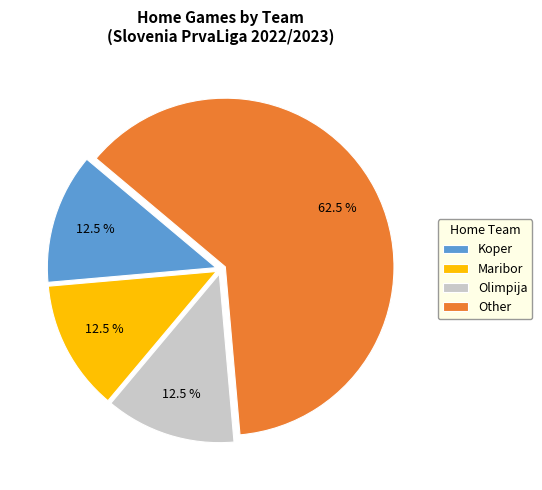

Is there a majority slice in this chart?

Yes